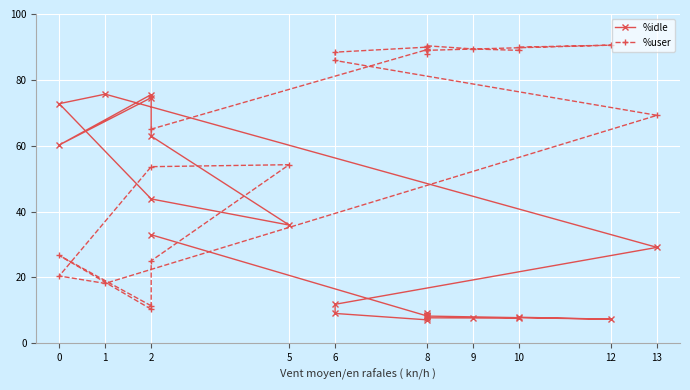

List the series in order of their peak value, lowest first.

%idle, %user